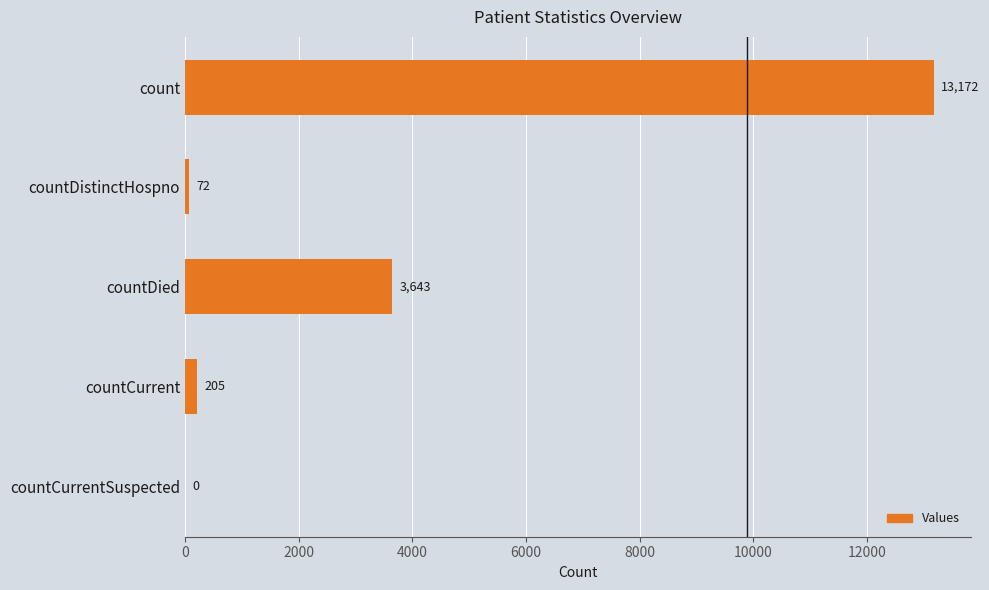

Is it true that the value at countCurrent is 205?

True